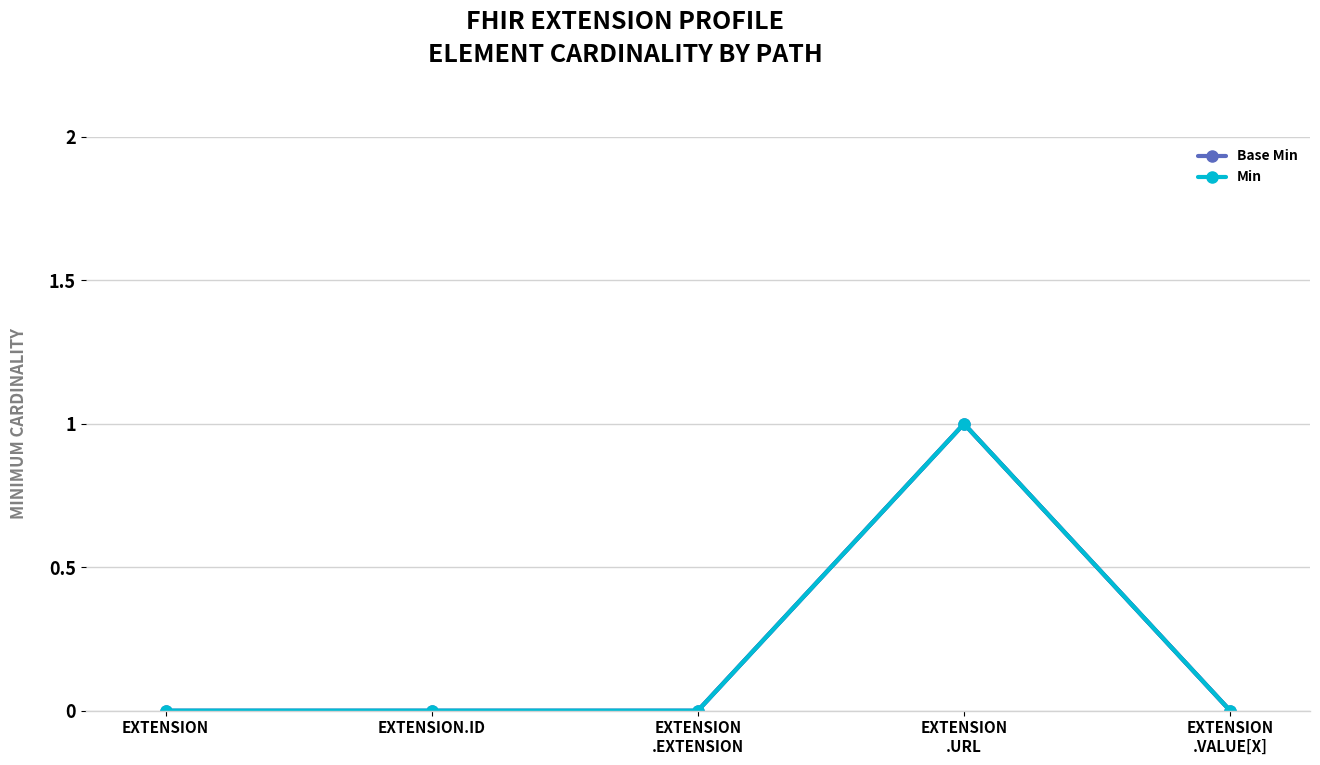

True or false: Base Min and Min cross at least once.

False